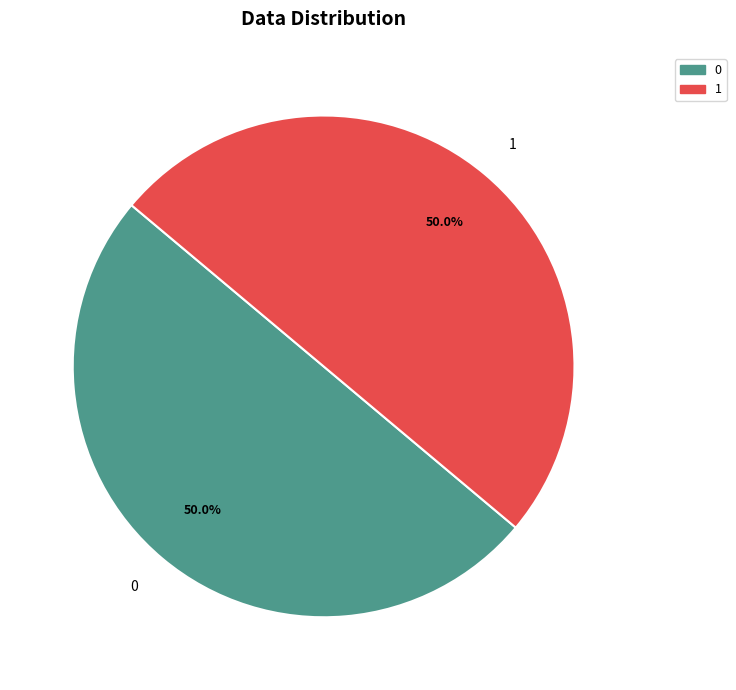

Do 1 and 0 together represent more than half of the pie?

Yes